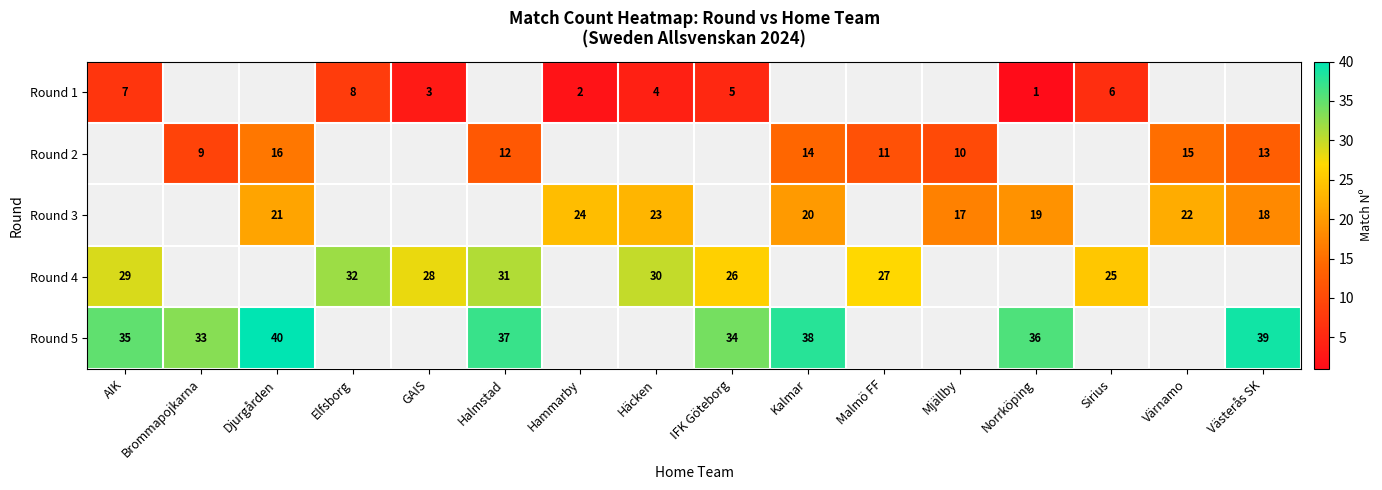

The Round 5 series shows 69 at Västerås SK. True or false?

False